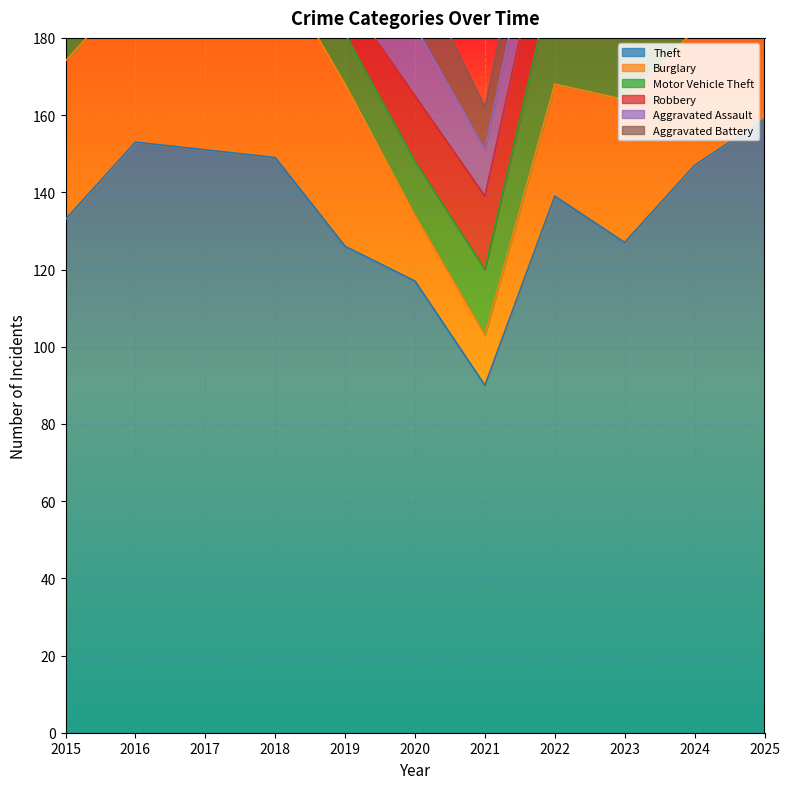

Where is Motor Vehicle Theft nearest to the value 35?

2022